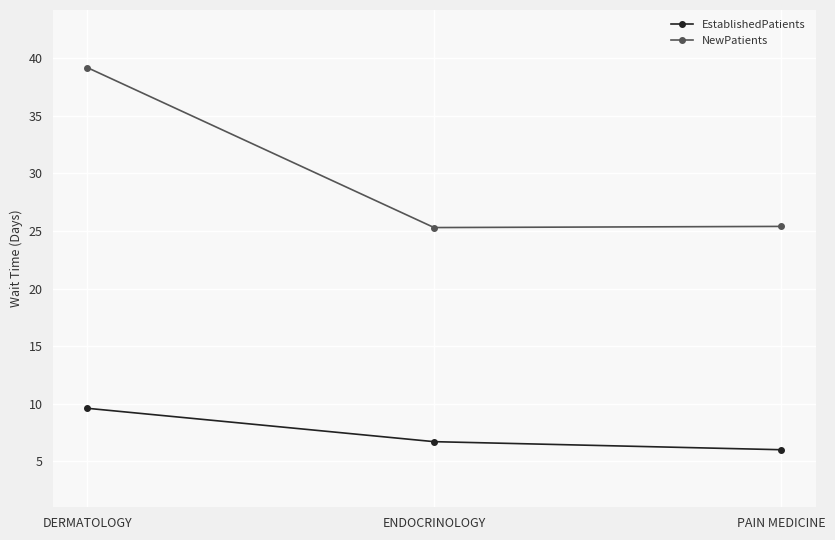

Which series changed the most between DERMATOLOGY and ENDOCRINOLOGY?

NewPatients